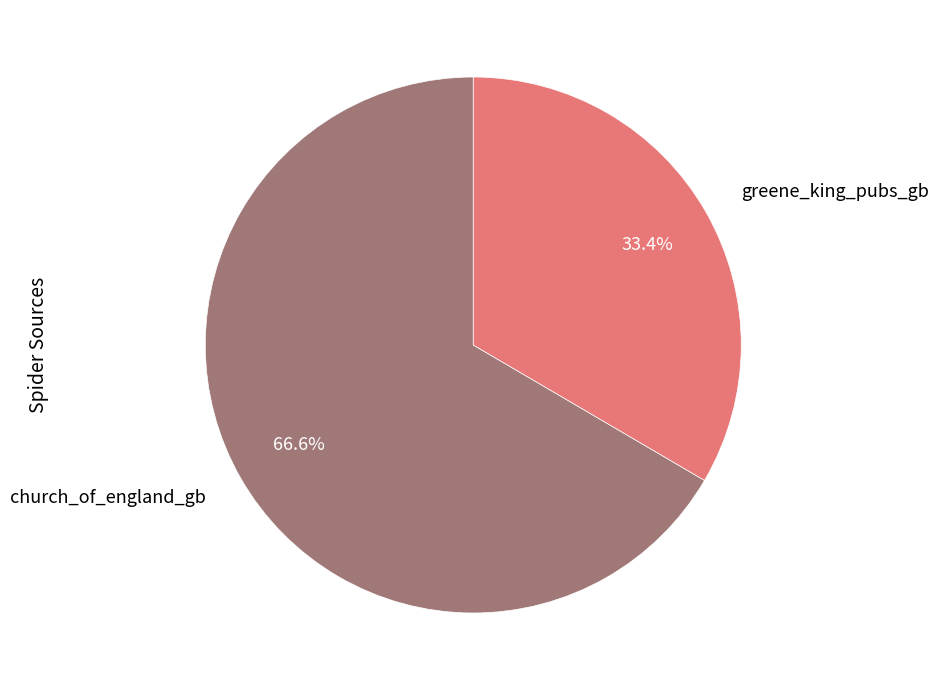

True or false: church_of_england_gb accounts for 67% of the total.

True